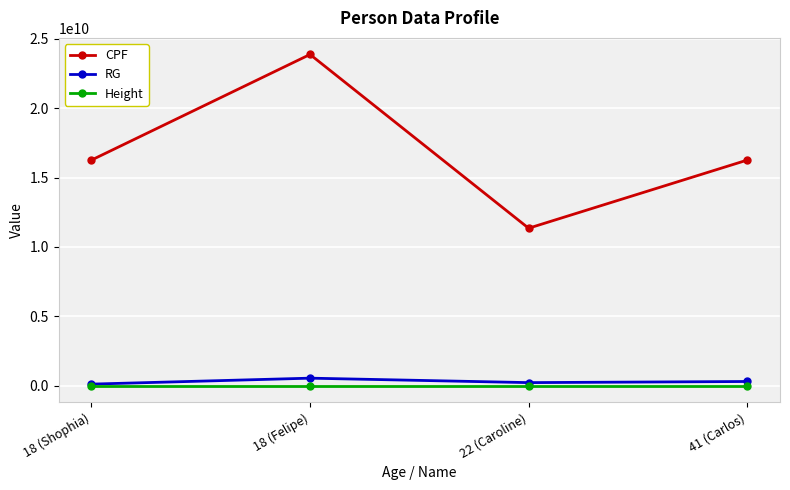

Which series has the largest total across all categories?

CPF